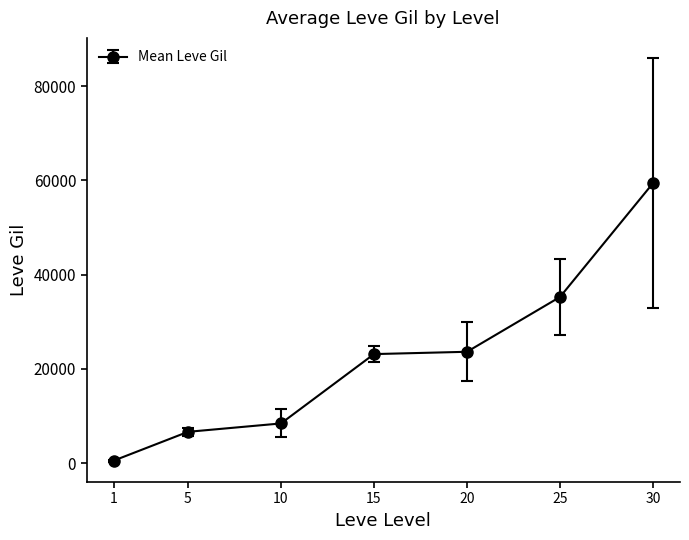

Reading left to right, extract all data points from this chart.

531.7	6655.0	8435.0	23143.3	23633.3	35261.7	59405.0